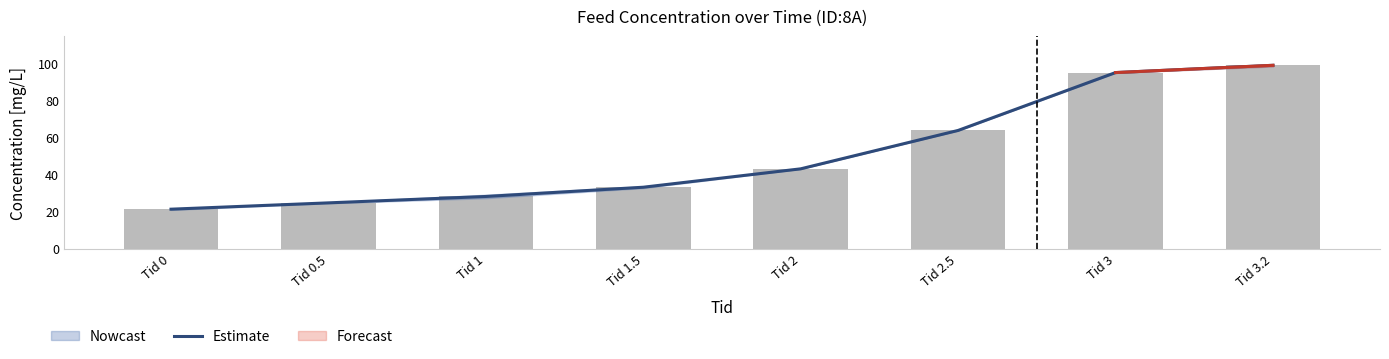

Does the chart contain any negative values?

No